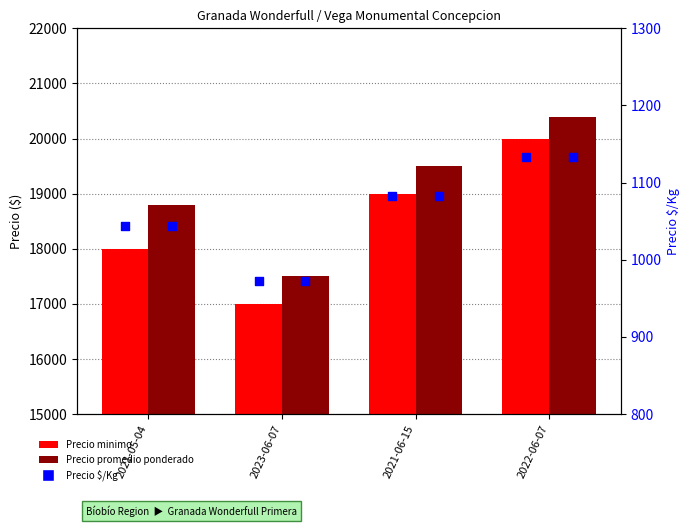

At which category is the sum across all series the highest?

2022-06-07